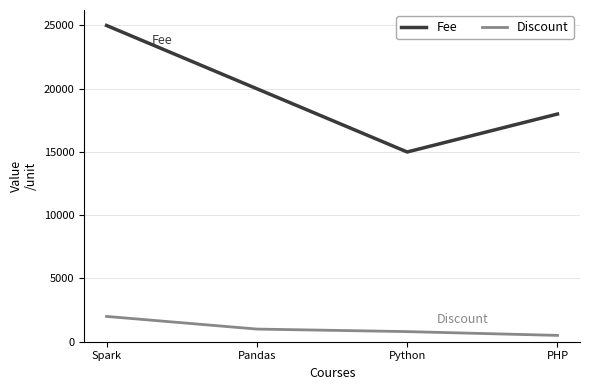

True or false: Fee and Discount intersect in this chart.

False